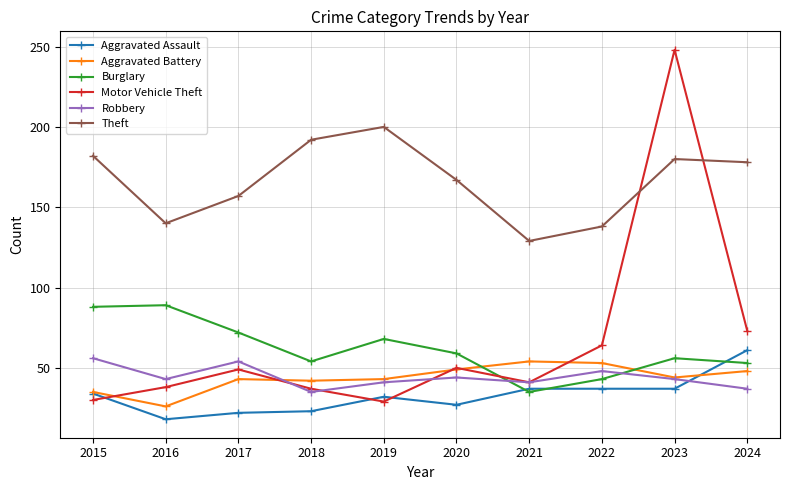

In Aggravated Battery, how many points are higher than both neighbors (excluding endpoints)?

2